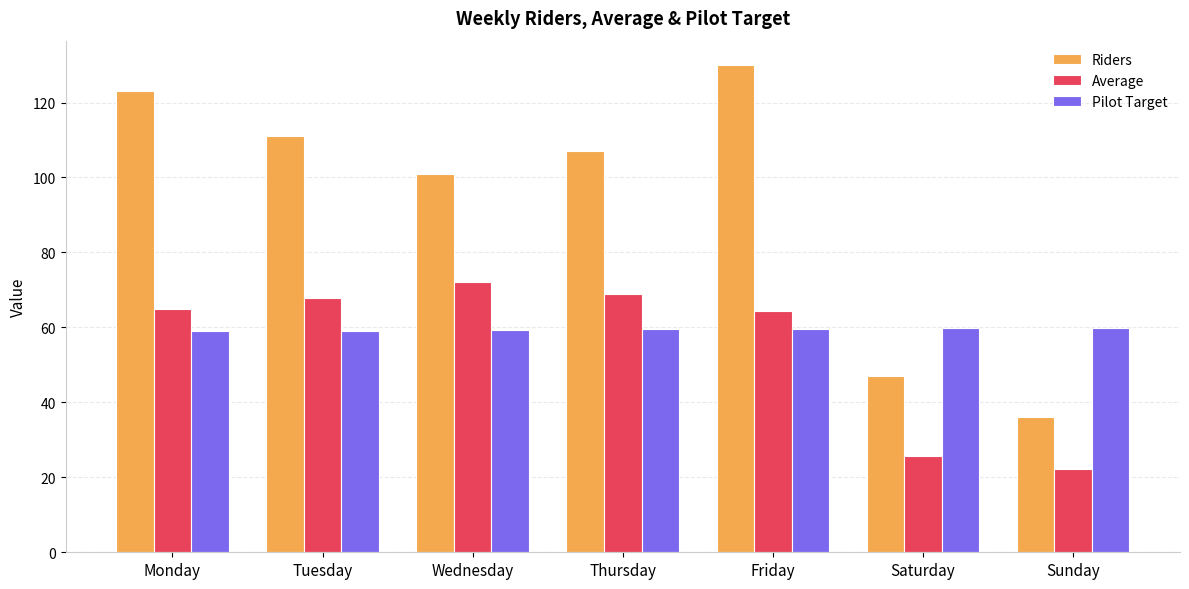

What is the sum of all Average values?

386.2